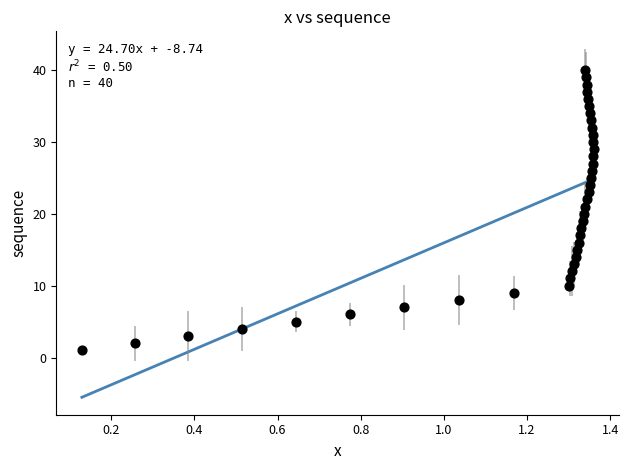

What is the range of Y values (max minus min)?

39